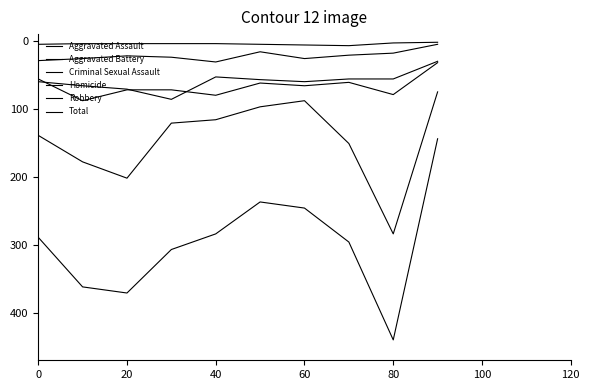

What is the difference between the second highest and second lowest values in the Aggravated Battery series?

18